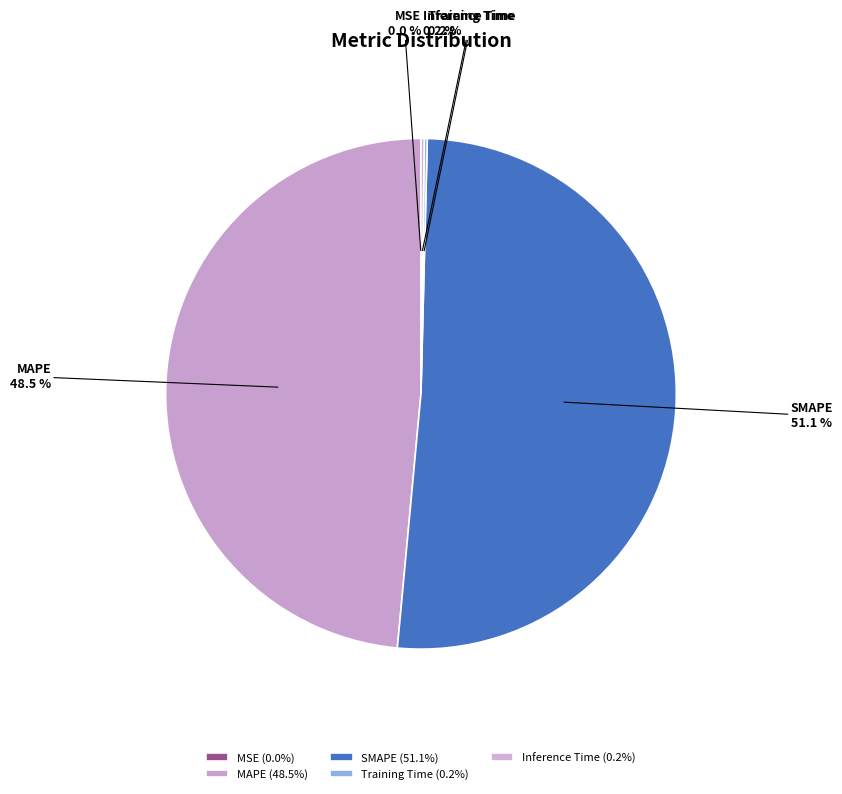

Is SMAPE the majority of the pie?

Yes